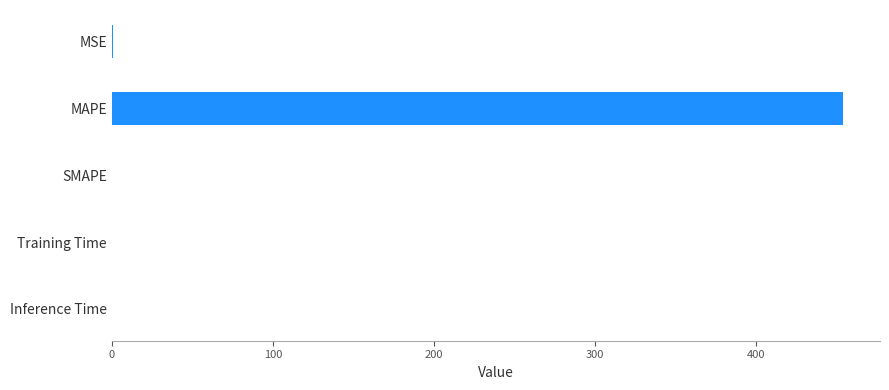

The value at Training Time is 0.0. True or false?

True